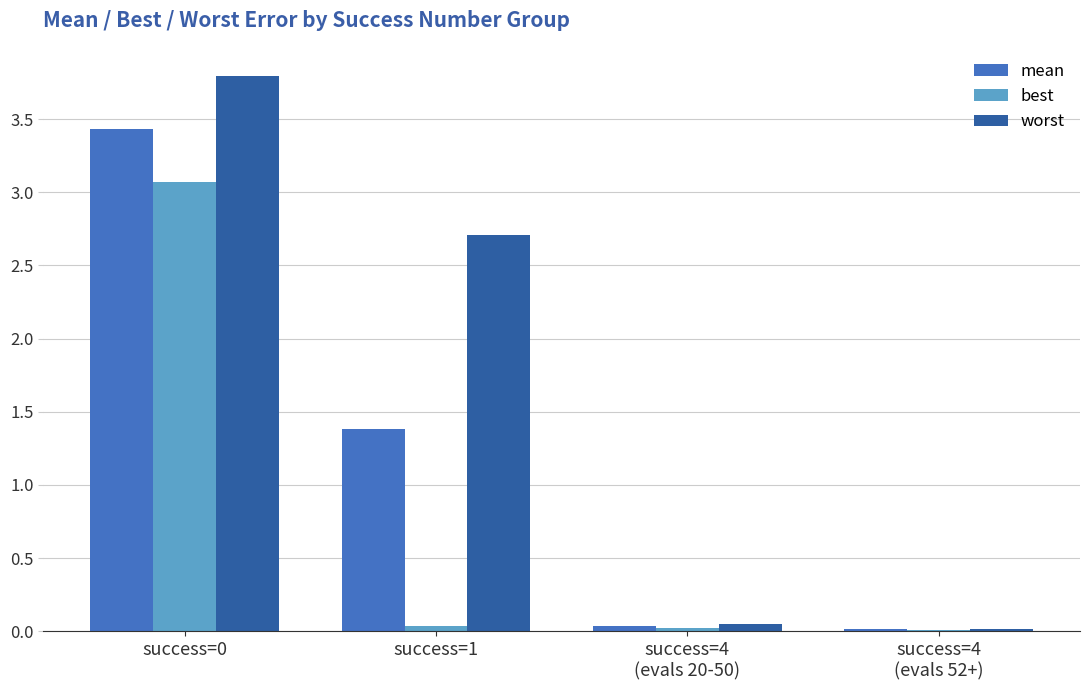

At which label is mean closest to 1?

success=1